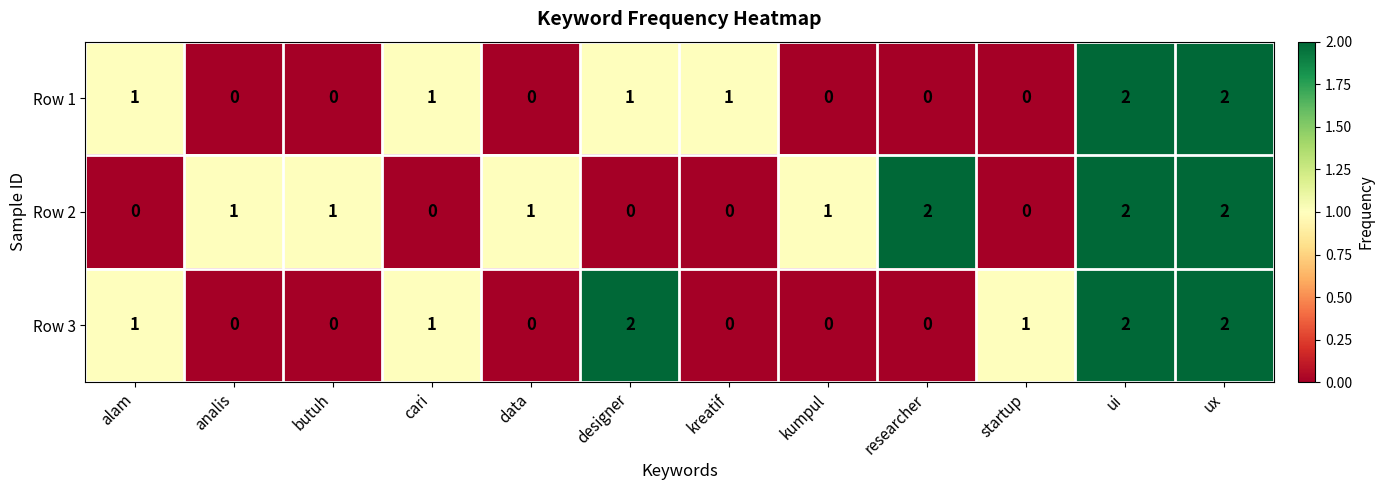

List the series in order of their overall mean, highest first.

Row 2, Row 3, Row 1